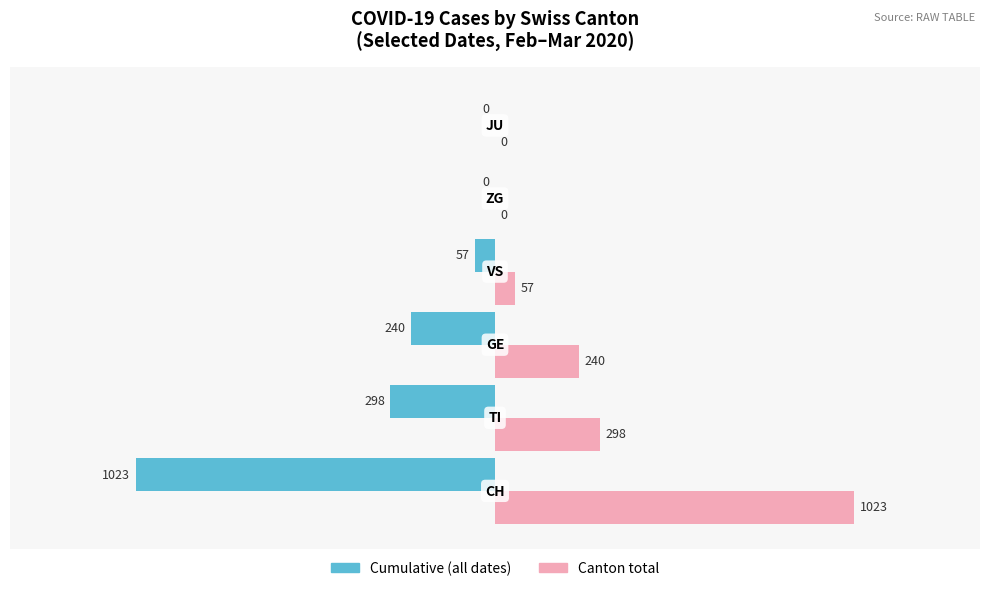

What is the sum of all Cumulative (all dates) values?

-1618